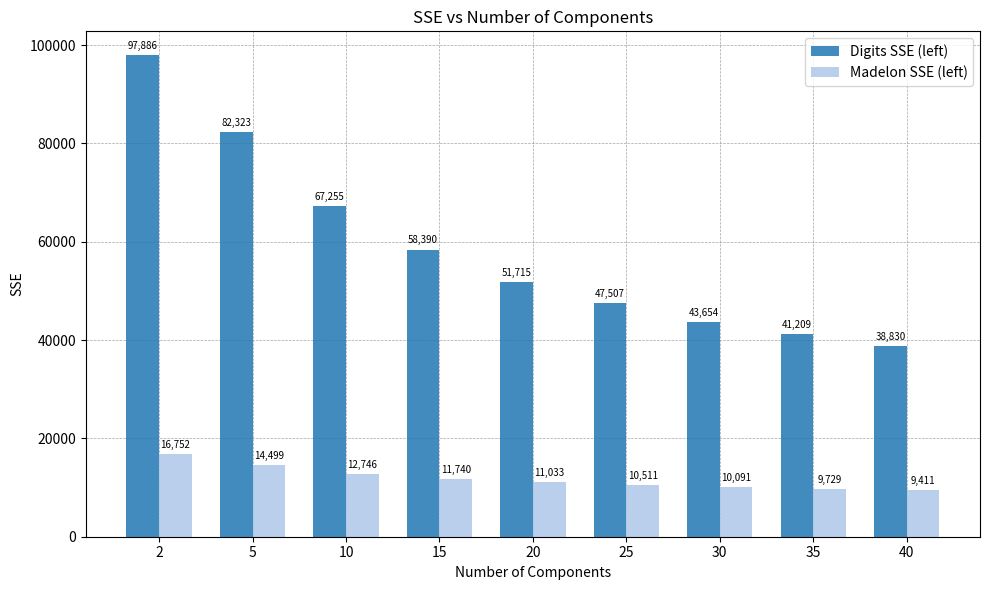

The Madelon SSE (left) series shows 16011.6 at 25. True or false?

False